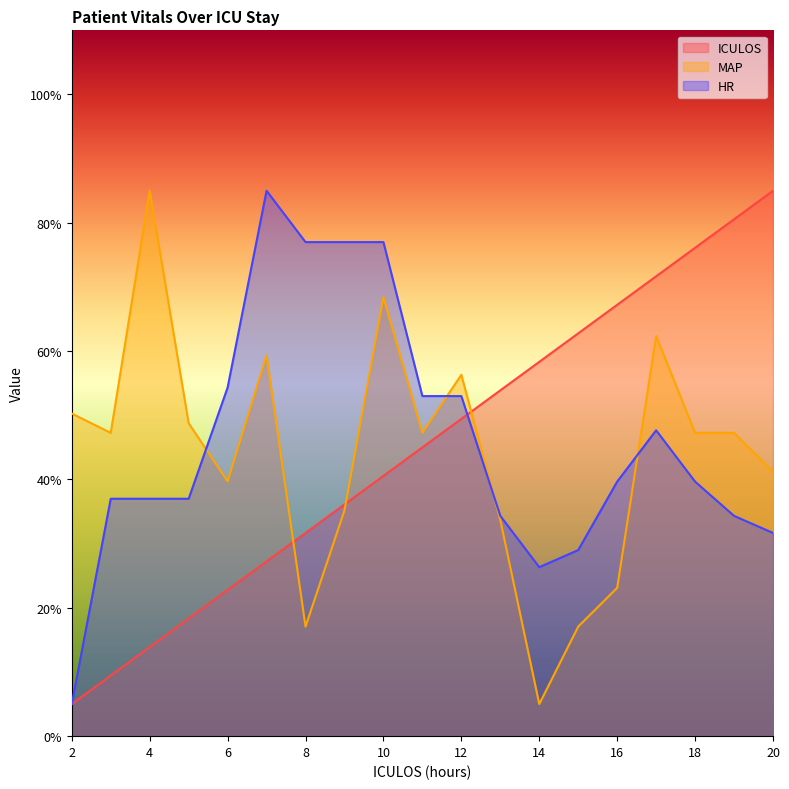

Reading left to right, list all the values displayed in this chart.

ICULOS: 5.0	9.4	13.9	18.3	22.8	27.2	31.7	36.1	40.6	45.0	49.4	53.9	58.3	62.8	67.2	71.7	76.1	80.6	85.0
MAP: 50.3	47.3	85.0	48.8	39.7	59.3	17.1	35.2	68.4	47.3	56.3	33.7	5.0	17.1	23.1	62.4	47.3	47.3	41.2
HR: 5.0	37.0	37.0	37.0	54.3	85.0	77.0	77.0	77.0	53.0	53.0	34.3	26.3	29.0	39.7	47.7	39.7	34.3	31.7